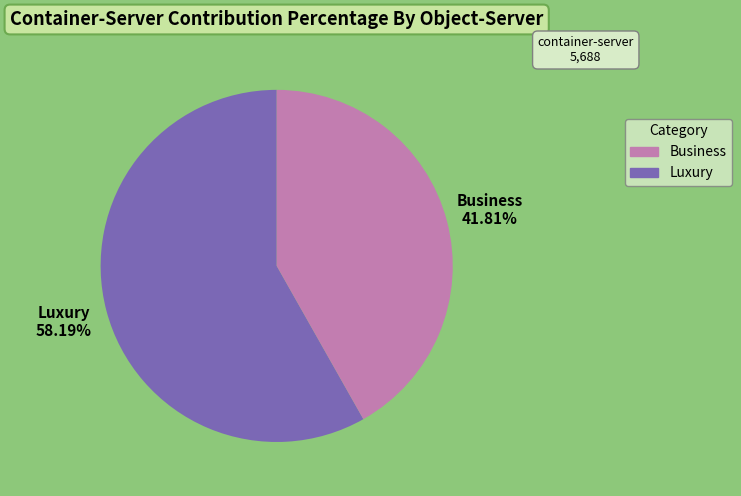

Is there any slice that represents more than half of the pie?

Yes